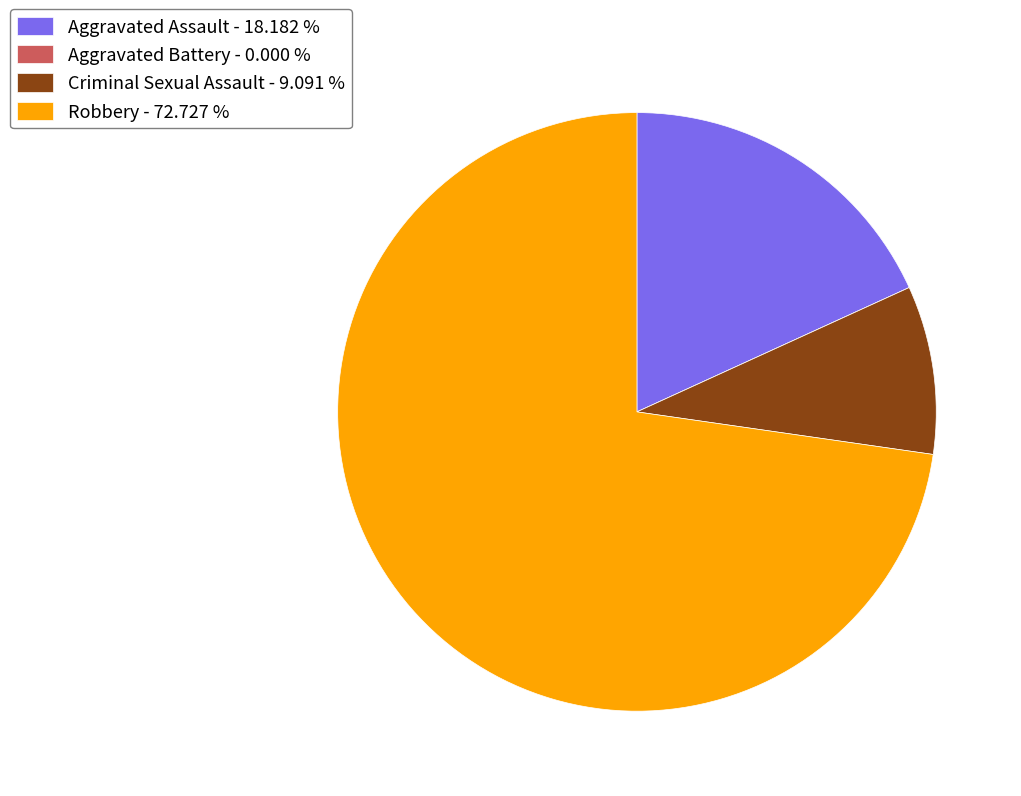

Approximately how many times larger is the value at Criminal Sexual Assault compared to Aggravated Assault?

0.5